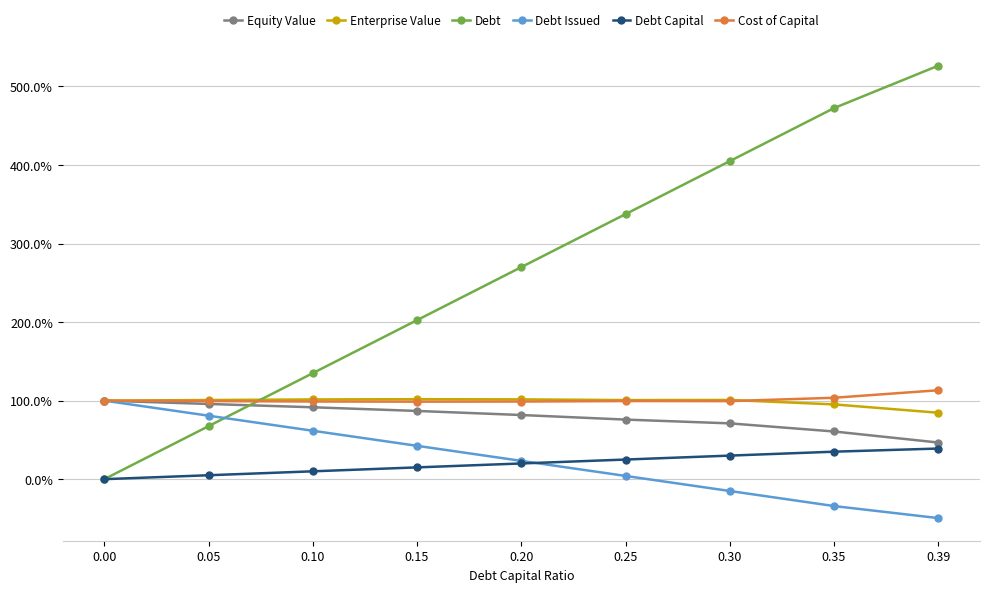

What is the spread (max minus min) of values at 0.10?

125.0